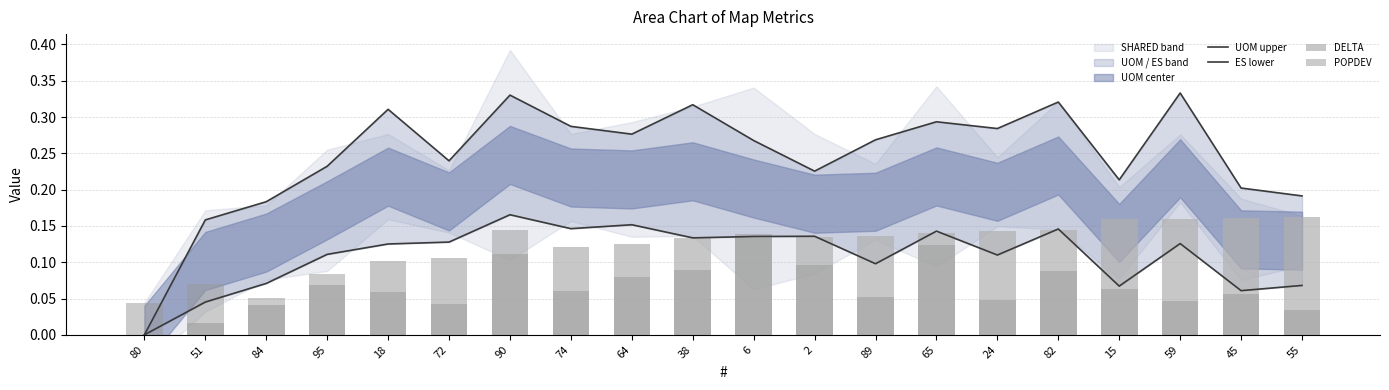

How many UOM upper values are between 0 and 1?

20